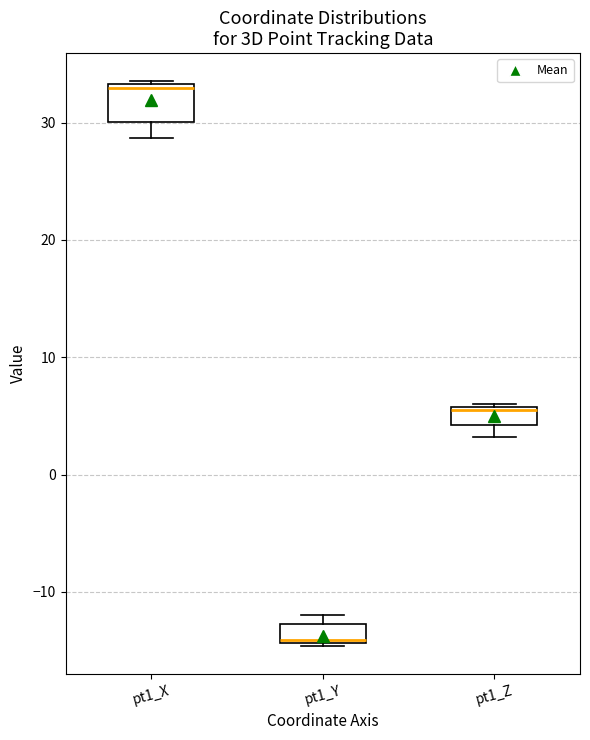

Where is the upper edge of the box for pt1_X on the y-axis? The values are not printed on the chart, so give them approximately, as read against the axis.

33